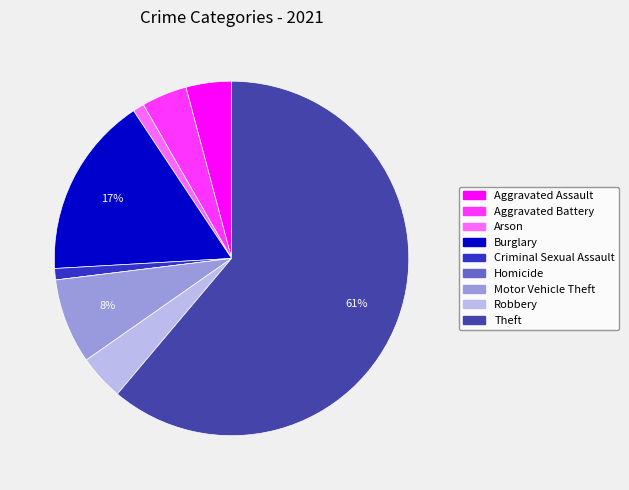

To the nearest percent, what portion does Burglary represent?

17%